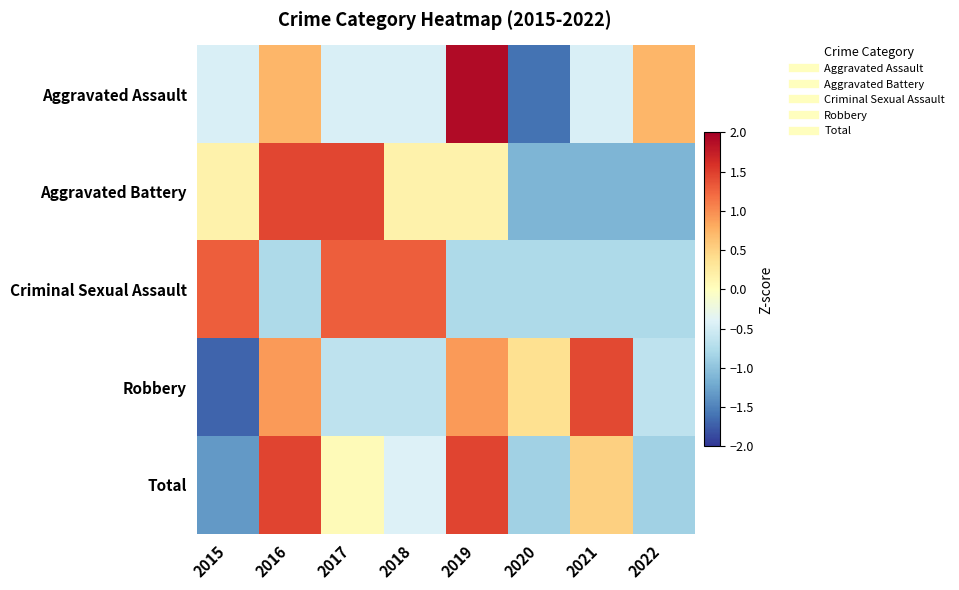

Reading left to right, what are all the values shown in this chart?

Aggravated Assault: 2015=-0.4	2016=0.7	2017=-0.4	2018=-0.4	2019=1.9	2020=-1.6	2021=-0.4	2022=0.7
Aggravated Battery: 2015=0.2	2016=1.4	2017=1.4	2018=0.2	2019=0.2	2020=-1.1	2021=-1.1	2022=-1.1
Criminal Sexual Assault: 2015=1.3	2016=-0.8	2017=1.3	2018=1.3	2019=-0.8	2020=-0.8	2021=-0.8	2022=-0.8
Robbery: 2015=-1.7	2016=0.9	2017=-0.7	2018=-0.7	2019=0.9	2020=0.4	2021=1.4	2022=-0.7
Total: 2015=-1.3	2016=1.5	2017=0.1	2018=-0.4	2019=1.5	2020=-0.9	2021=0.5	2022=-0.9